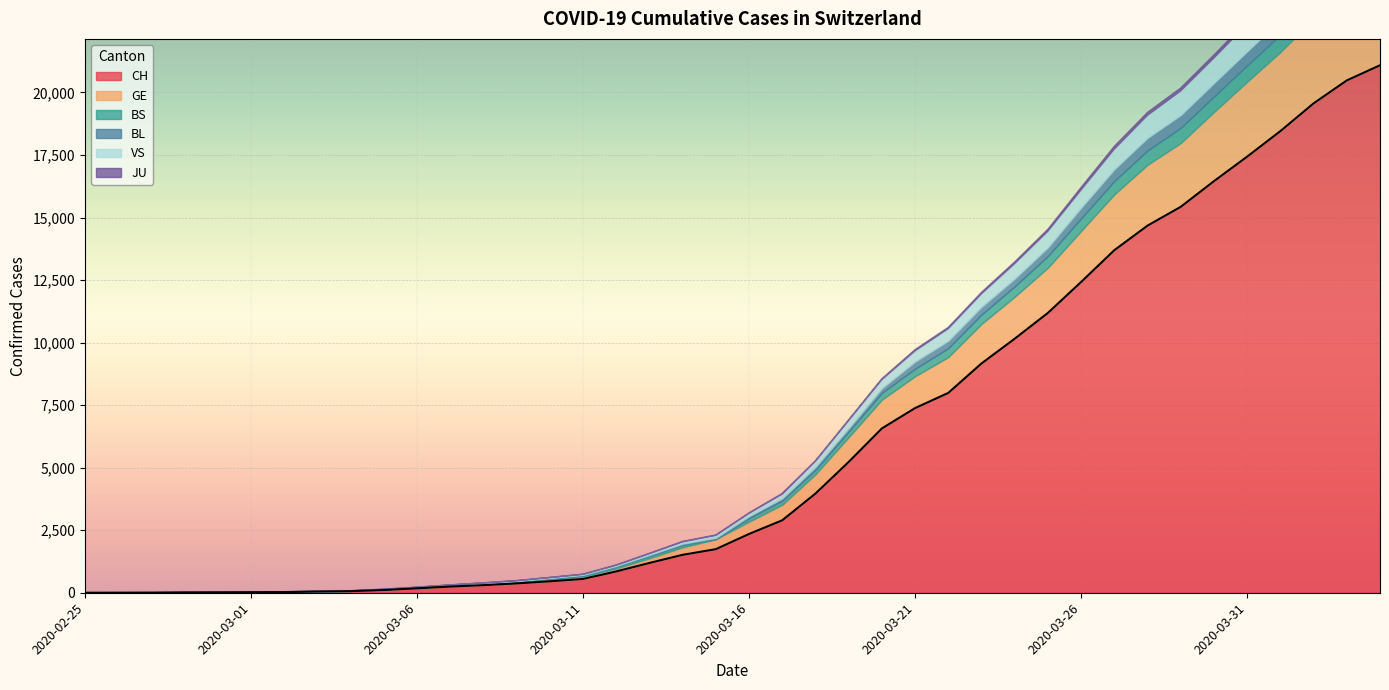

What is the average value of the VS series?

366